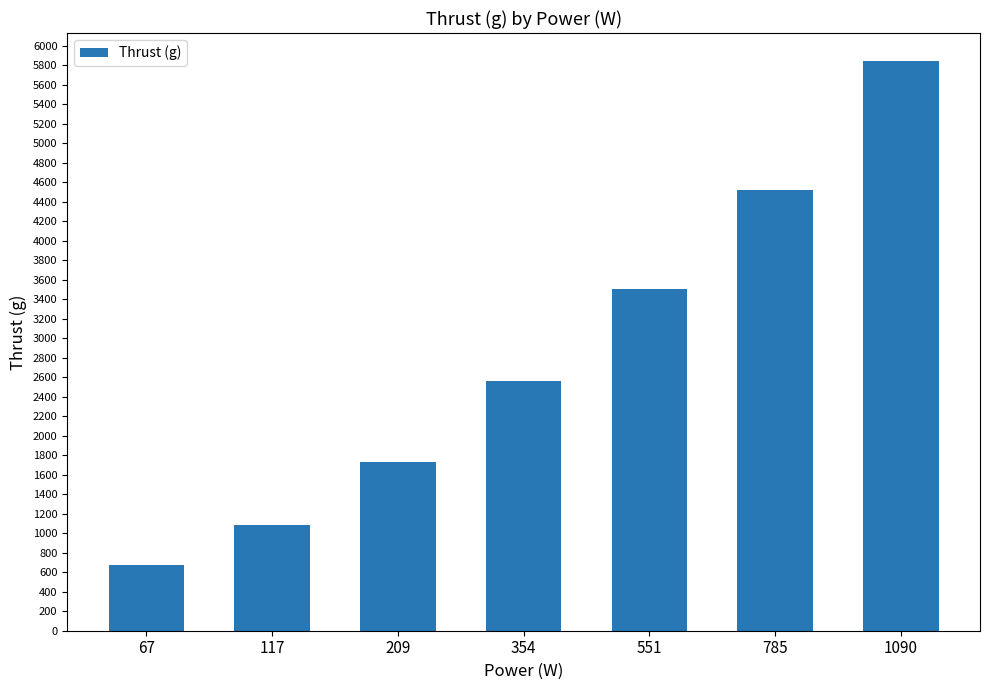

What is the maximum value shown in the chart?

5840